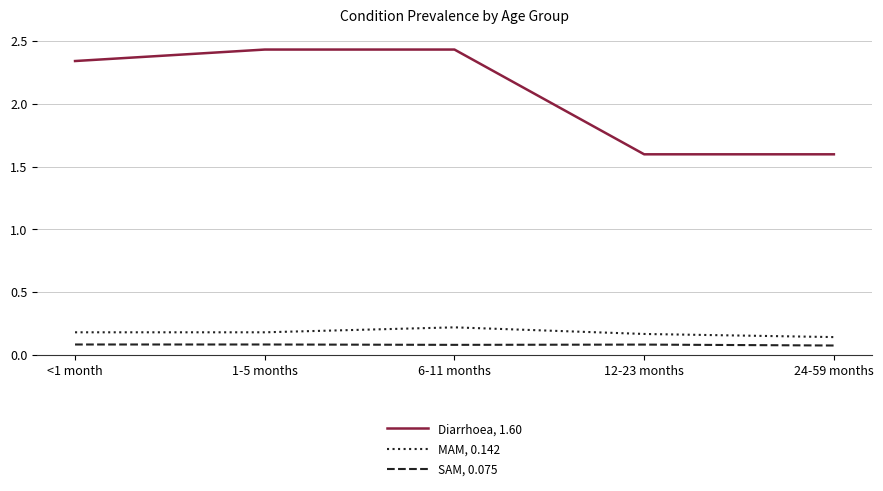

At 6-11 months, list the series in order from smallest to largest.

SAM, 0.075, MAM, 0.142, Diarrhoea, 1.60